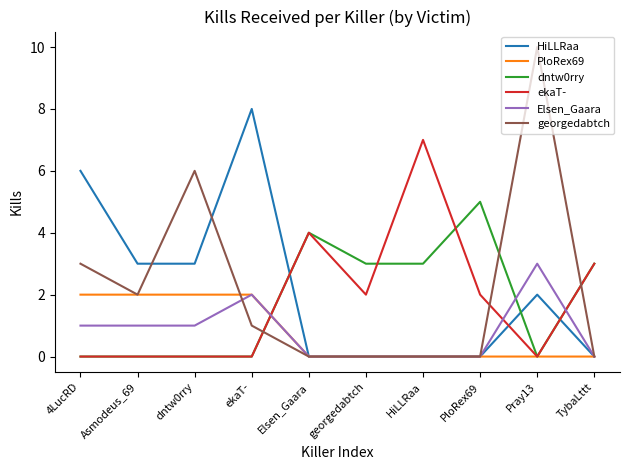

Reading left to right, transcribe all the data shown in this chart.

HiLLRaa: 6	3	3	8	0	0	0	0	2	0
PloRex69: 2	2	2	2	0	0	0	0	0	0
dntw0rry: 0	0	0	0	4	3	3	5	0	3
ekaT-: 0	0	0	0	4	2	7	2	0	3
Elsen_Gaara: 1	1	1	2	0	0	0	0	3	0
georgedabtch: 3	2	6	1	0	0	0	0	10	0